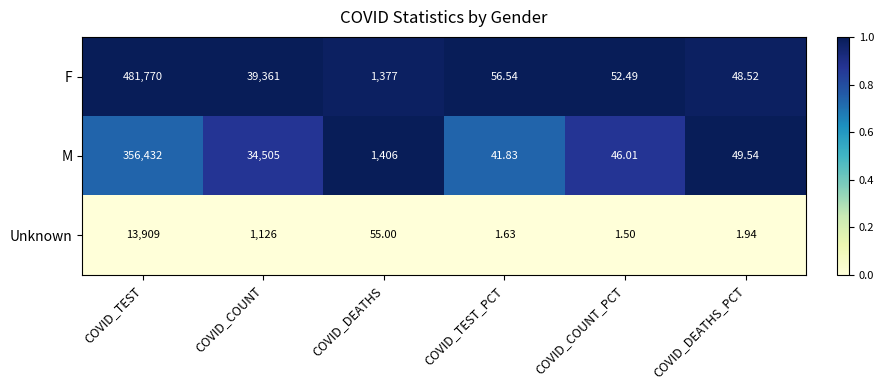

Count the number of categories in the chart.

6